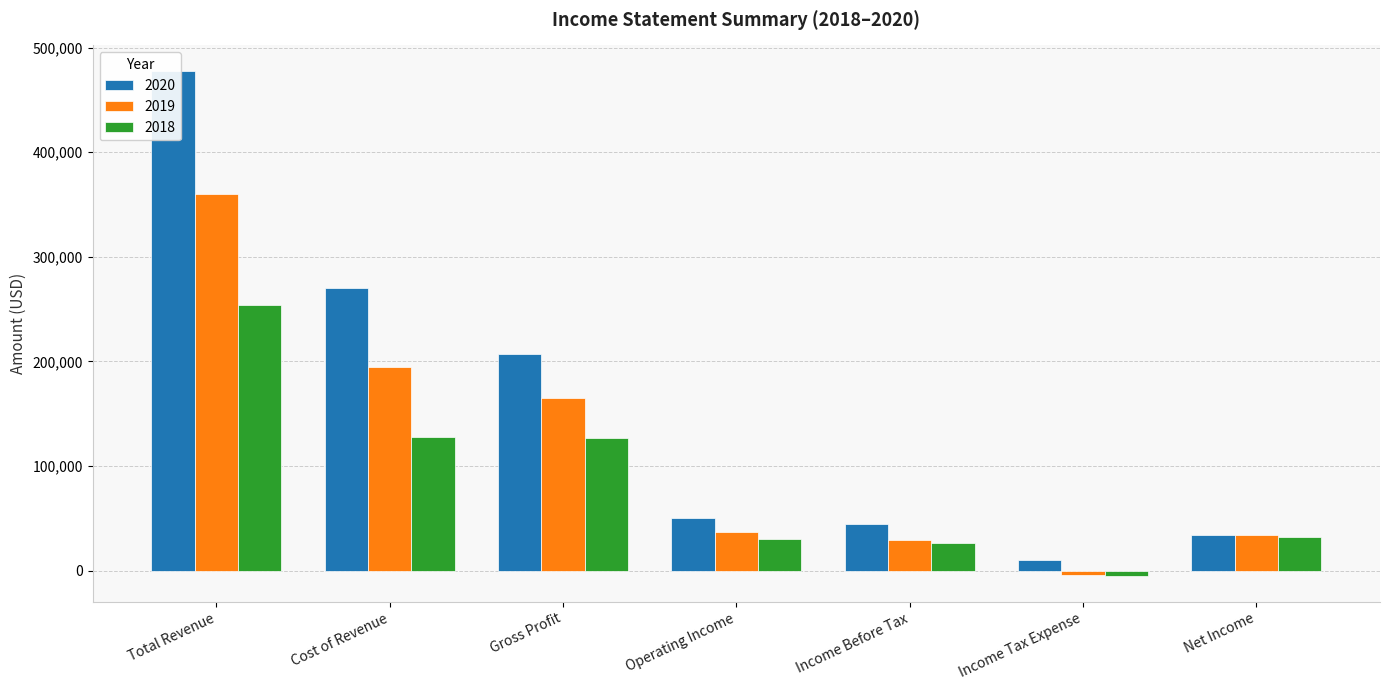

Reading left to right, extract all data points from this chart.

2020: Total Revenue=478000	Cost of Revenue=270500	Gross Profit=207500	Operating Income=50300	Income Before Tax=44400	Income Tax Expense=9900	Net Income=34500
2019: Total Revenue=359700	Cost of Revenue=194800	Gross Profit=164900	Operating Income=36900	Income Before Tax=29500	Income Tax Expense=-4400	Net Income=33900
2018: Total Revenue=254200	Cost of Revenue=127800	Gross Profit=126400	Operating Income=30000	Income Before Tax=26700	Income Tax Expense=-5600	Net Income=32200